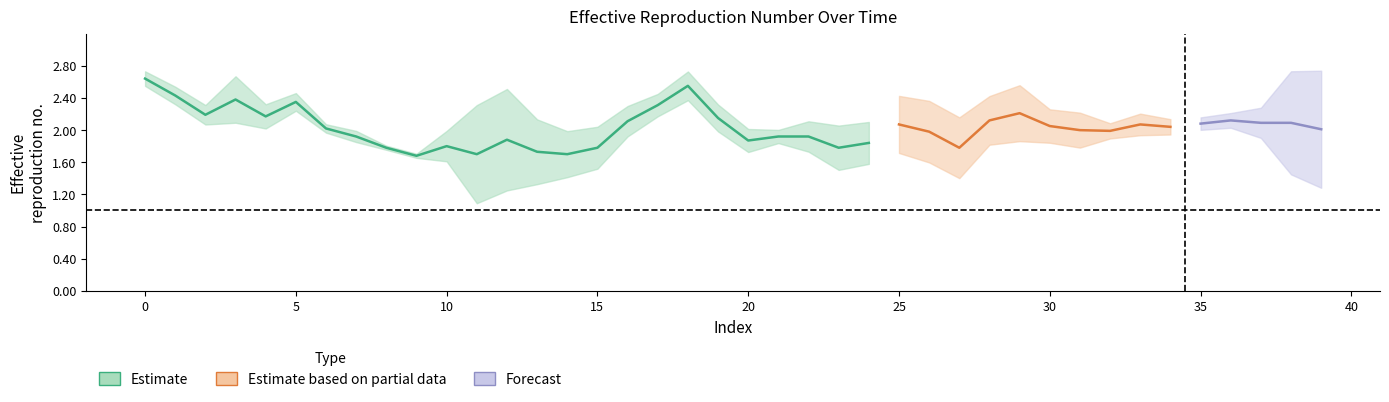

How many categories are shown in the chart?

40